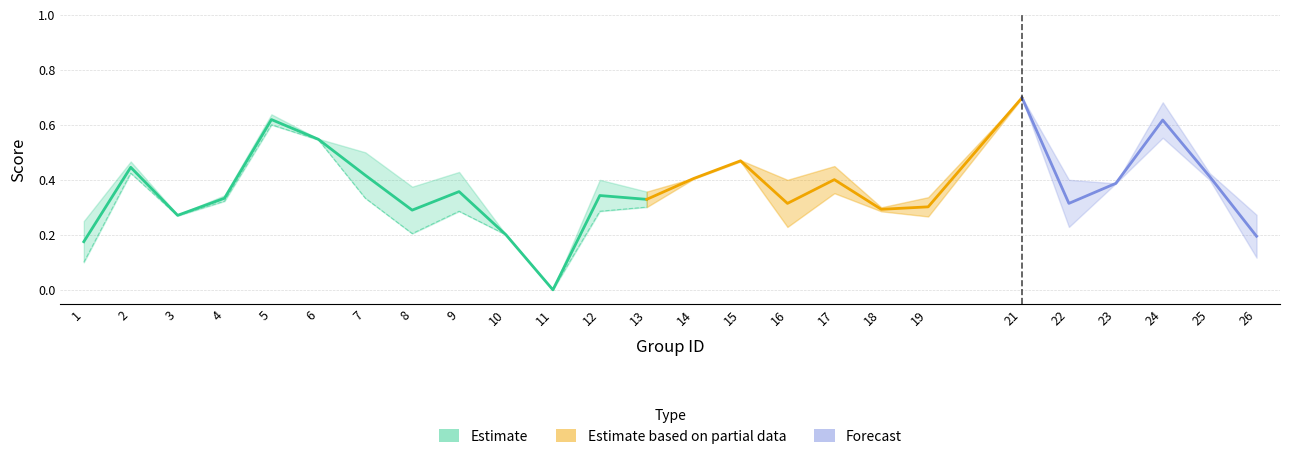

In accuracy, how many points are lower than both neighbors (excluding endpoints)?

7